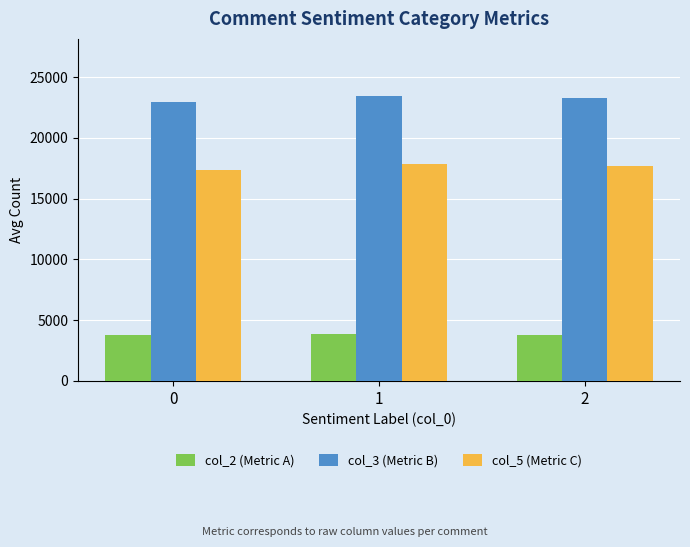

What is the lowest value of the col_2 (Metric A) series?

3763.0